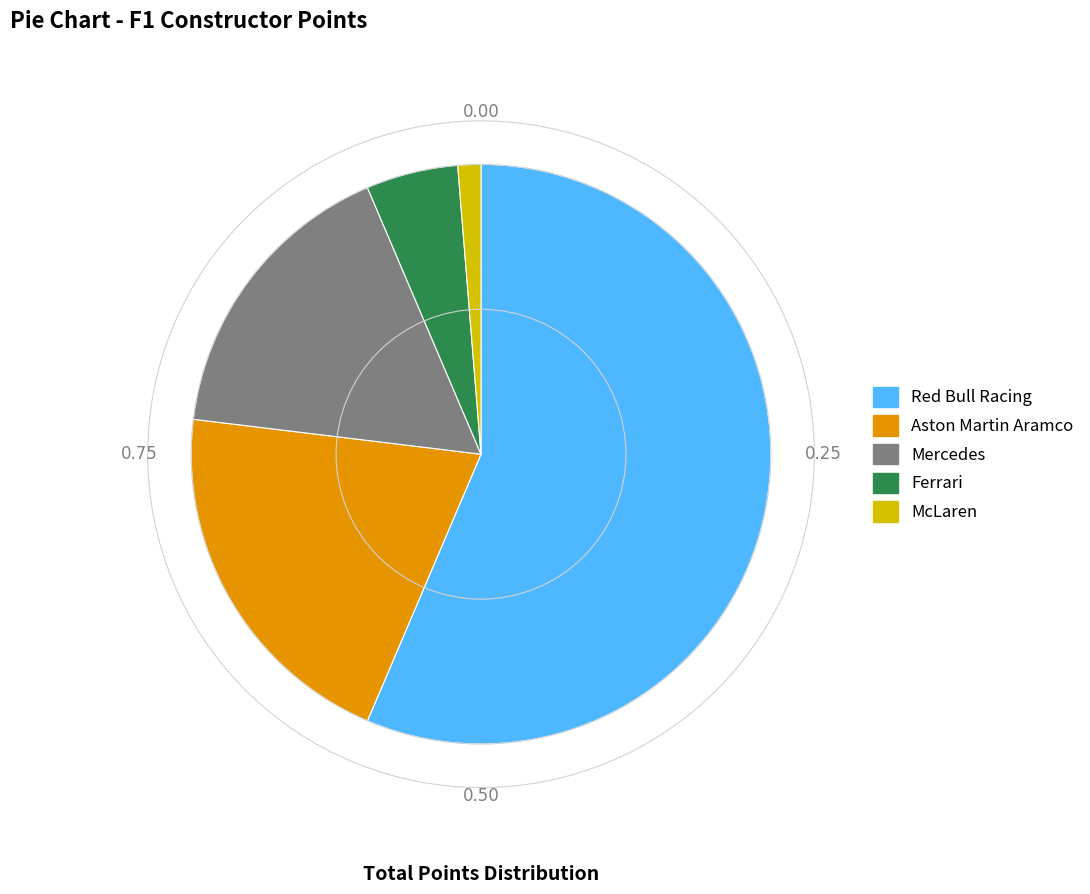

What is the majority slice?

Red Bull Racing